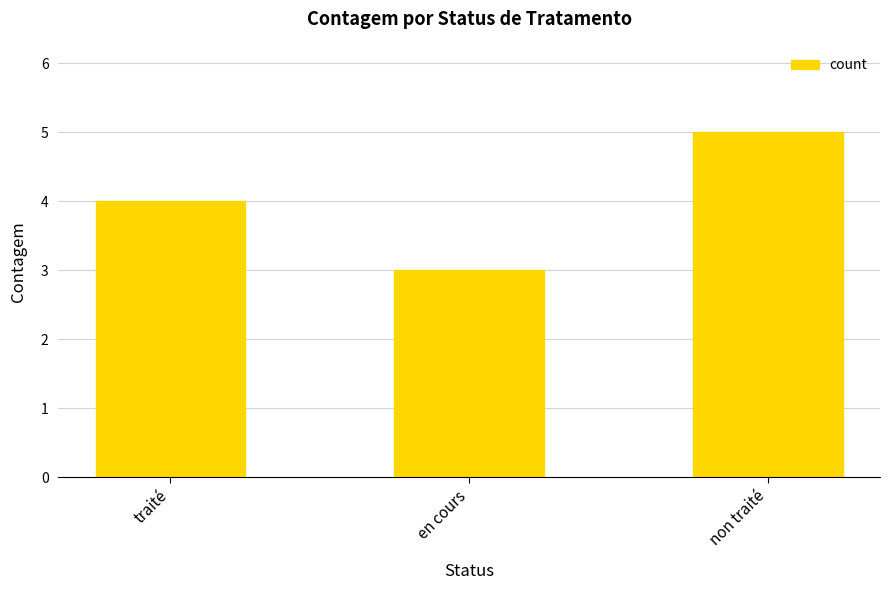

The chart shows a value of 5 at non traité. True or false?

True